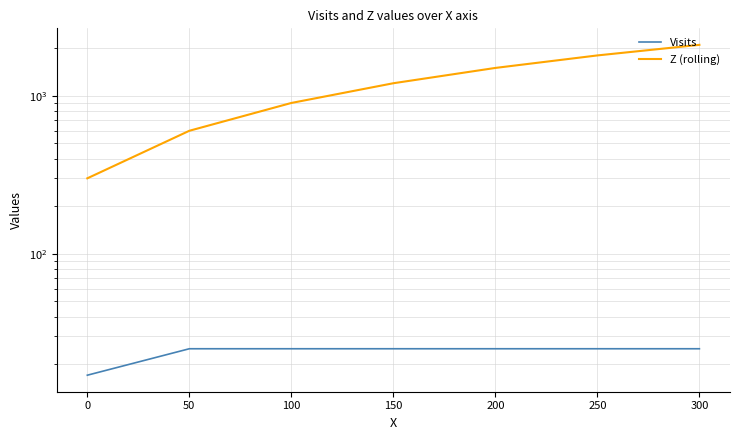

True or false: Visits and Z (rolling) cross at least once.

False